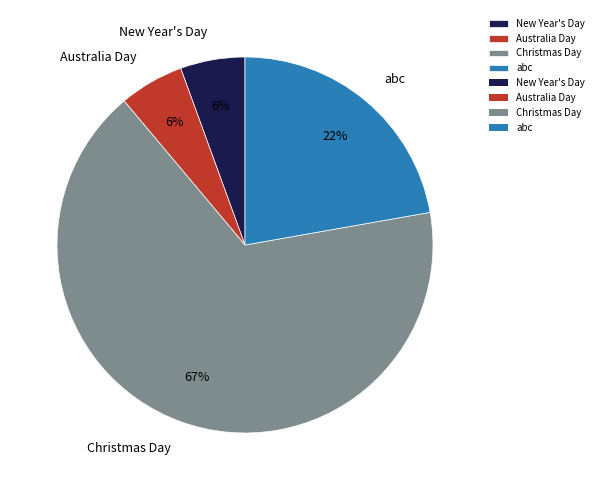

What percentage is the abc slice, to the nearest percent?

22%